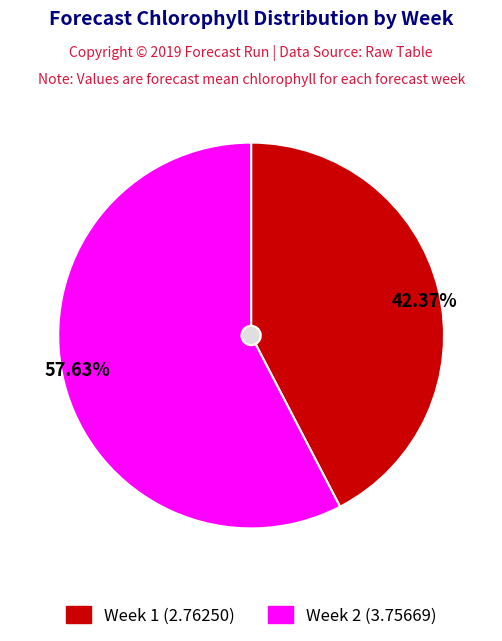

Is the sum of Week 2 and Week 1 greater than half?

Yes